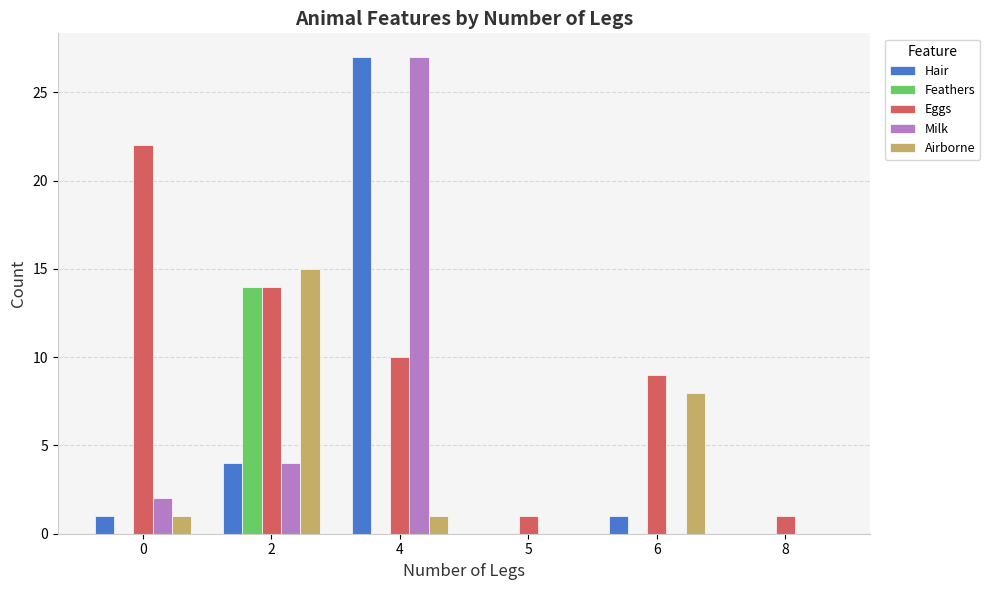

What value does the Hair series have at 4, to the nearest 10?

30